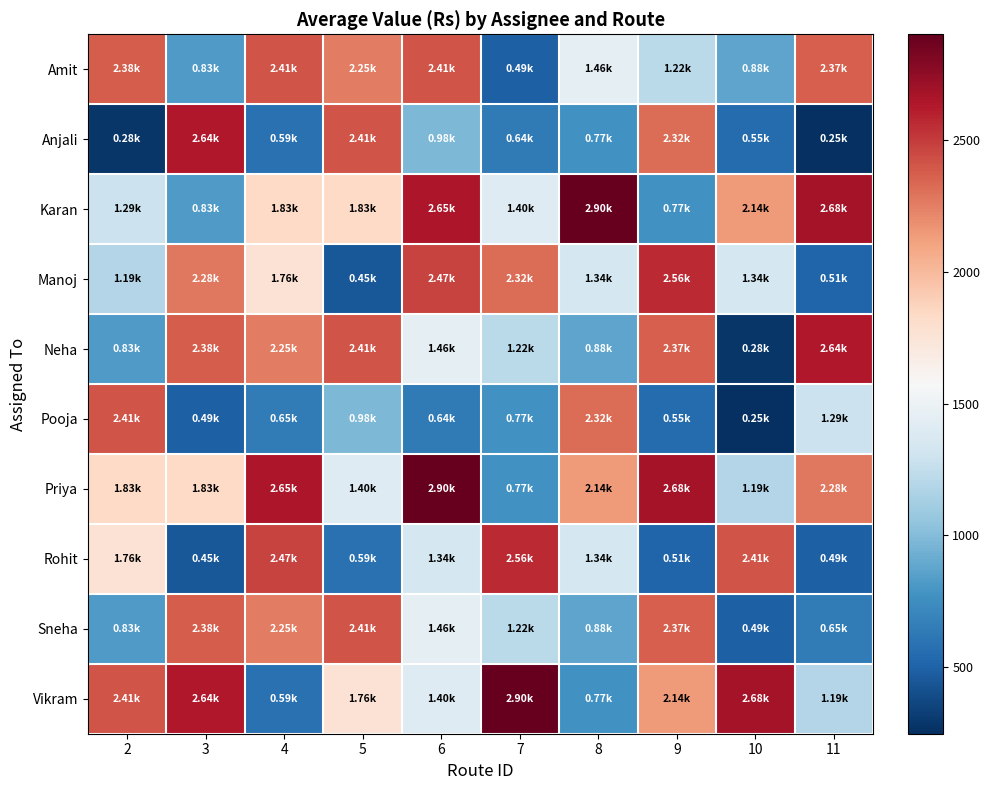

What is the smallest value displayed?

247